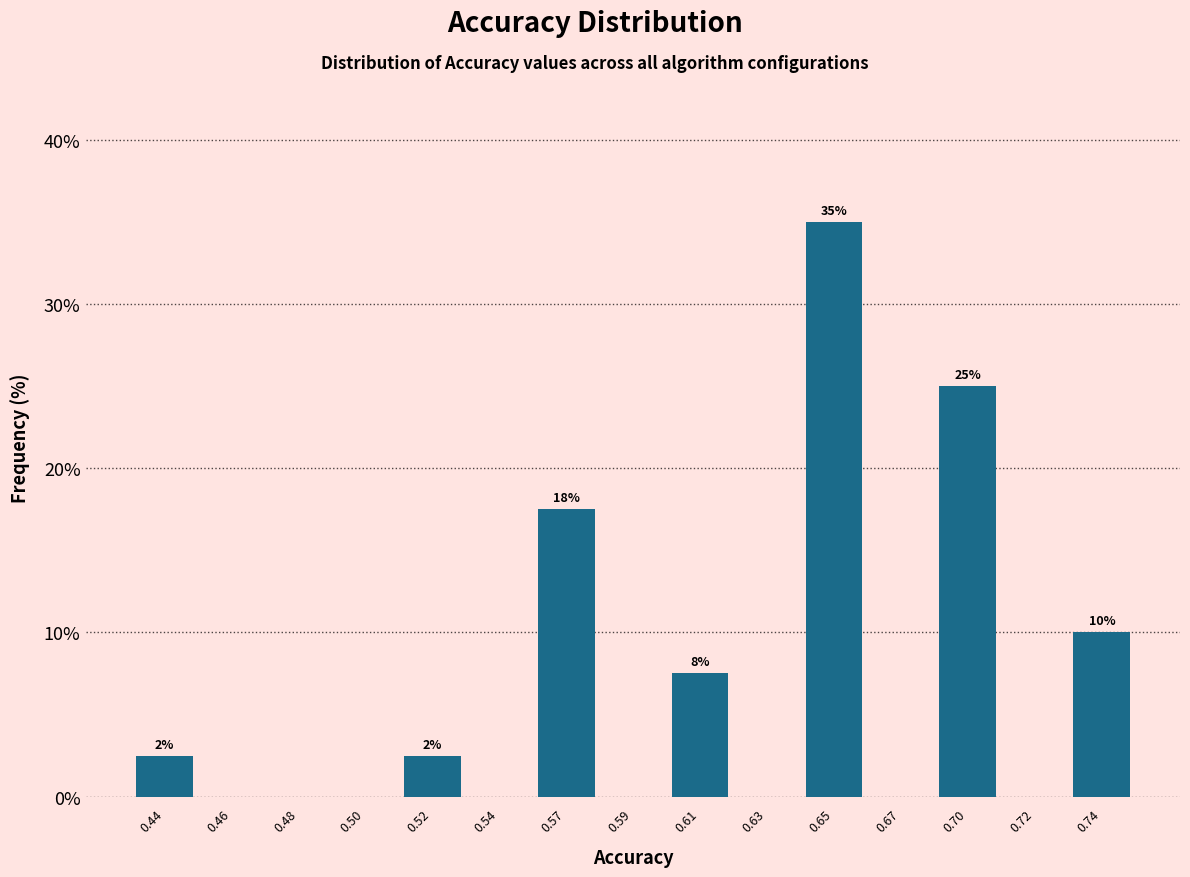

Reading left to right, extract all data points from this chart.

0.44=2.5	0.46=0.0	0.48=0.0	0.50=0.0	0.52=2.5	0.54=0.0	0.57=17.5	0.59=0.0	0.61=7.5	0.63=0.0	0.65=35.0	0.67=0.0	0.70=25.0	0.72=0.0	0.74=10.0